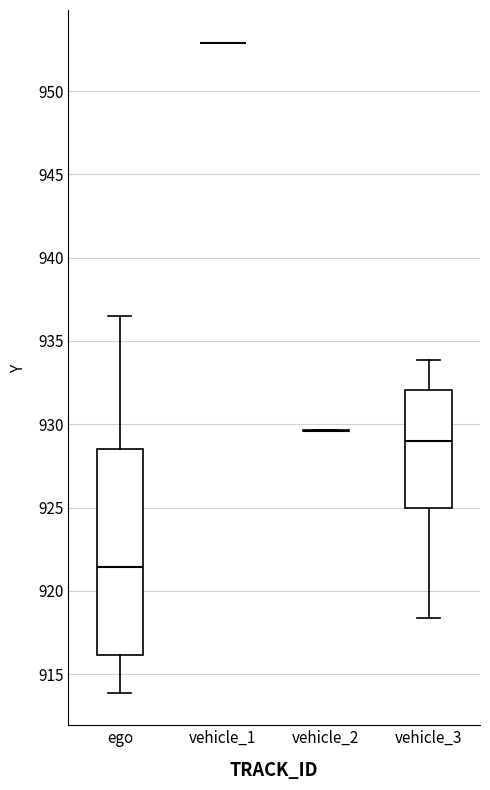

Reading left to right, transcribe this box plot: for each box, give where its median line is, the range the box spans, and where its two whiskers end, as read against the y-axis. The values are not printed on the chart, so give them approximately, as read against the axis.

ego: median 921.5, box 916.0 to 928.5, whiskers 914.0 to 936.5
vehicle_1: box collapsed to a line at 953.0, whiskers 953.0 to 953.0
vehicle_2: box collapsed to a line at 929.5, whiskers 929.5 to 929.5
vehicle_3: median 929.0, box 925.0 to 932.0, whiskers 918.5 to 934.0